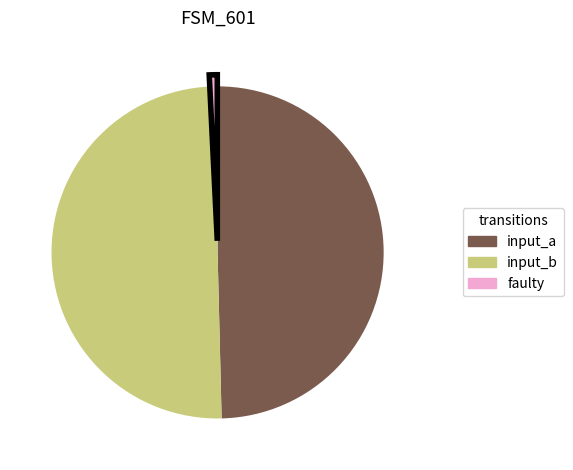

Does any single category account for the majority?

No